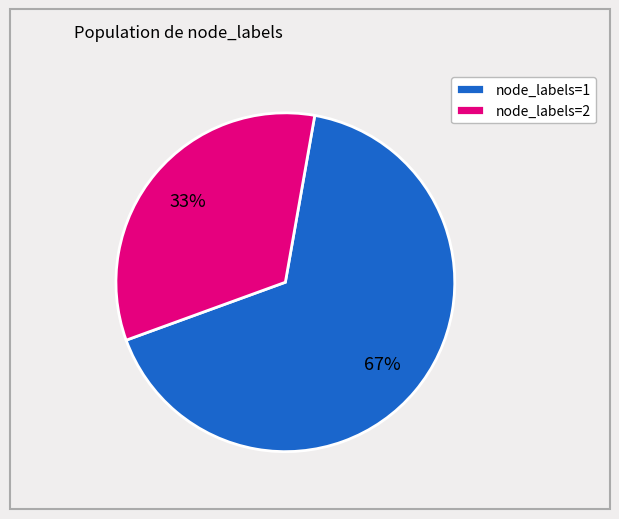

Which has a higher value, node_labels=2 or node_labels=1?

node_labels=1